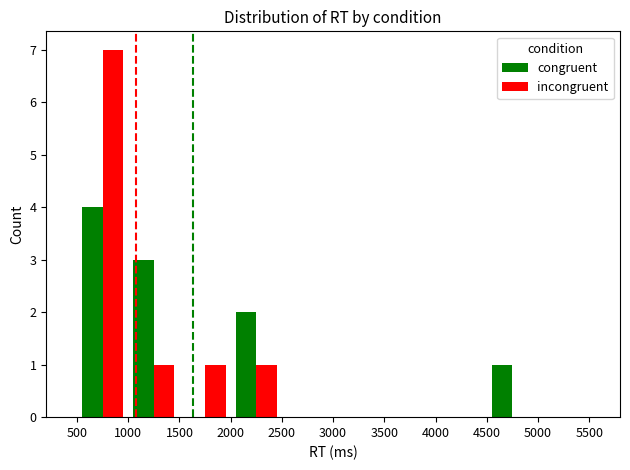

What is the sum of all congruent values?

10